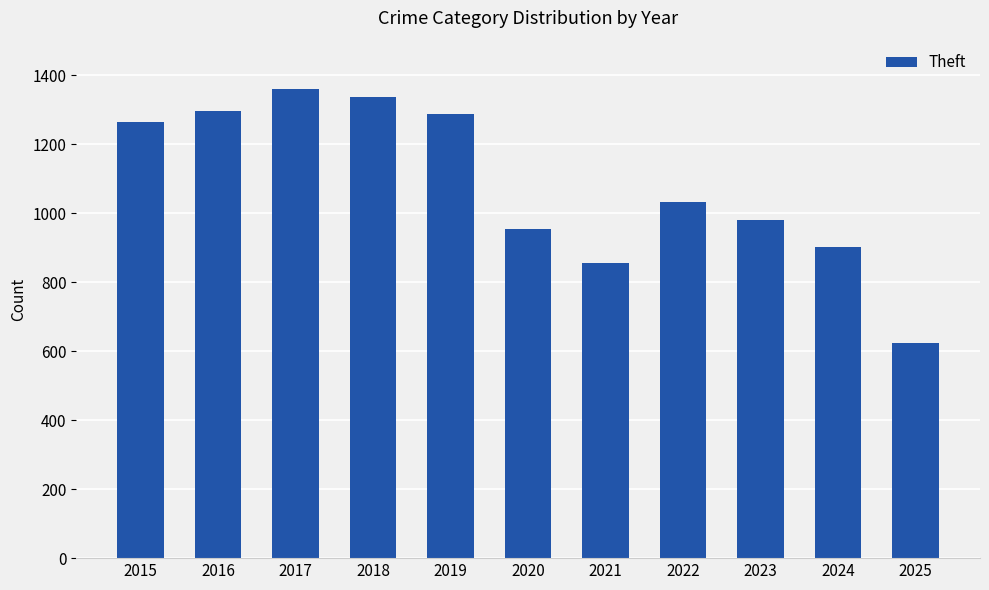

Which category has the lowest value across all series?

2025